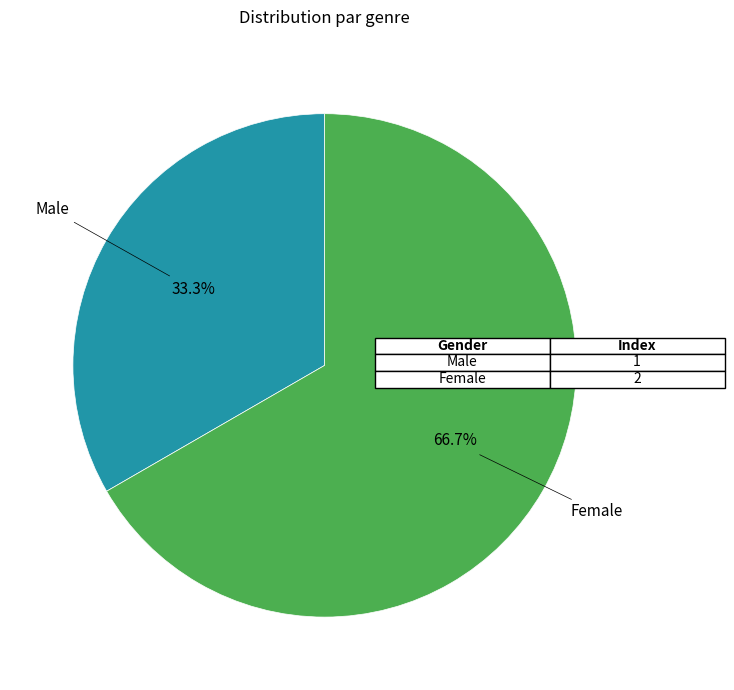

To the nearest percent, what is the difference between the largest and smallest slice percentages?

33%